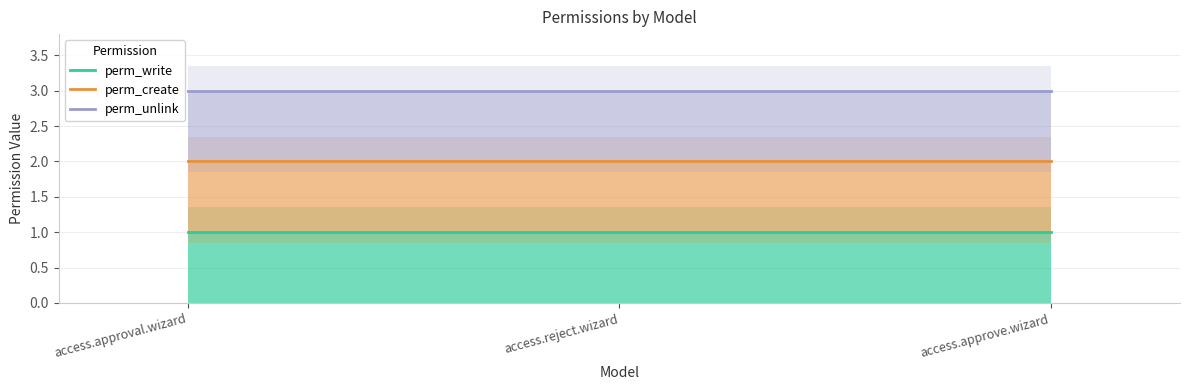

What is the maximum value shown in the chart?

3